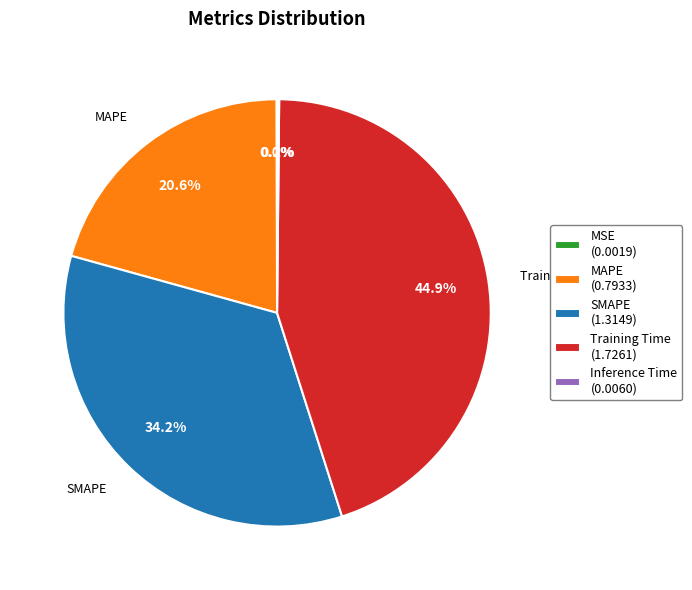

How much of the chart is everything except MAPE (0.7933)?

79.4%